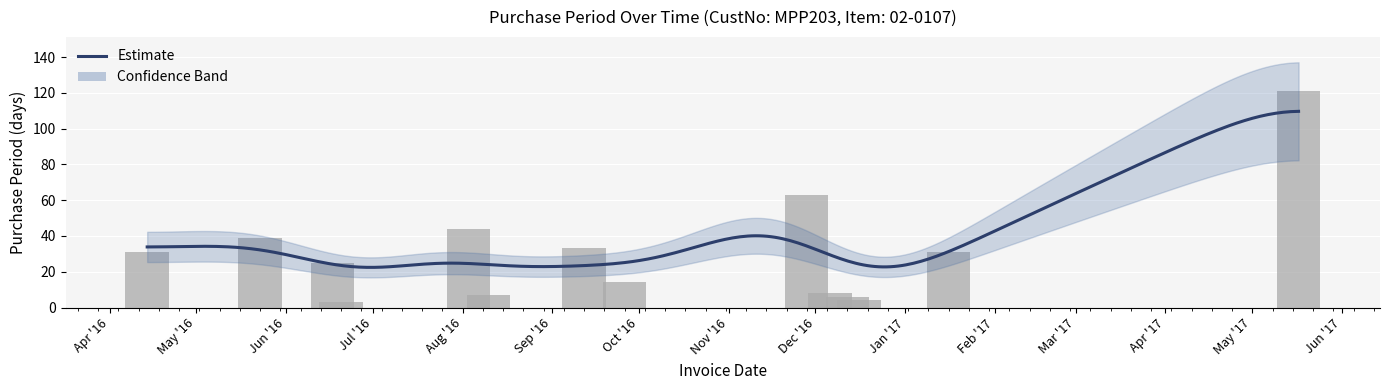

What is the minimum value shown in the chart?

3